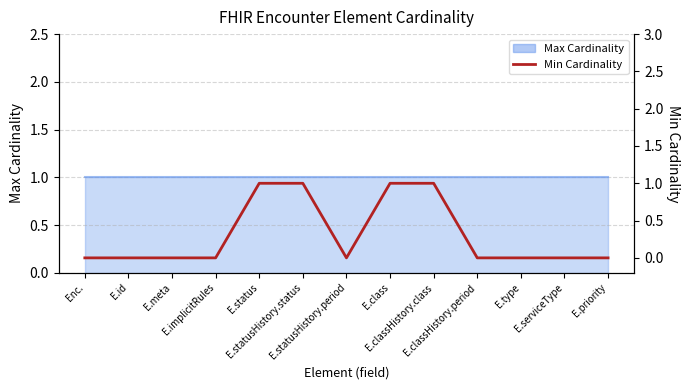

At which category does the chart reach its minimum across all series?

Enc.